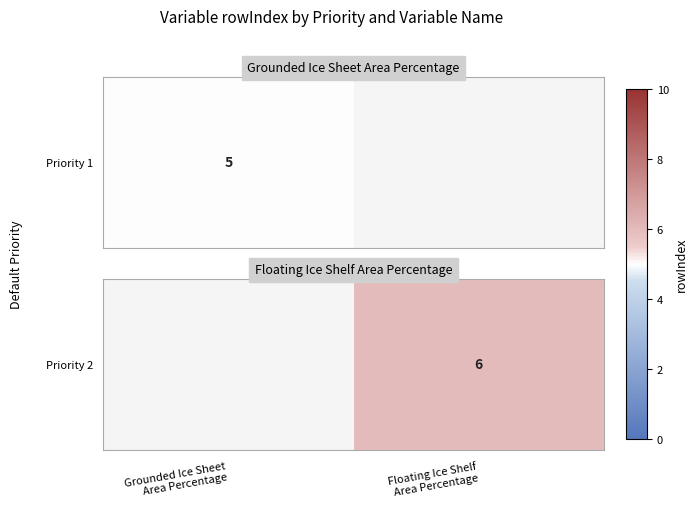

The chart shows a value of 6.0 at Floating Ice Shelf
Area Percentage. True or false?

True